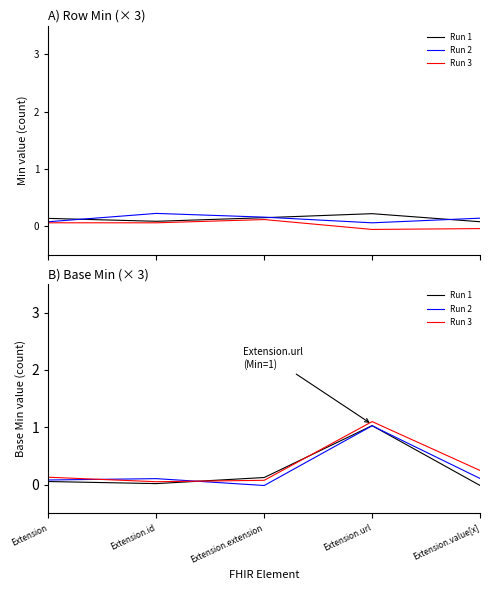

Rank the categories by Run 2 value from highest to lowest.

Extension.url, Extension.value[x], Extension.id, Extension, Extension.extension